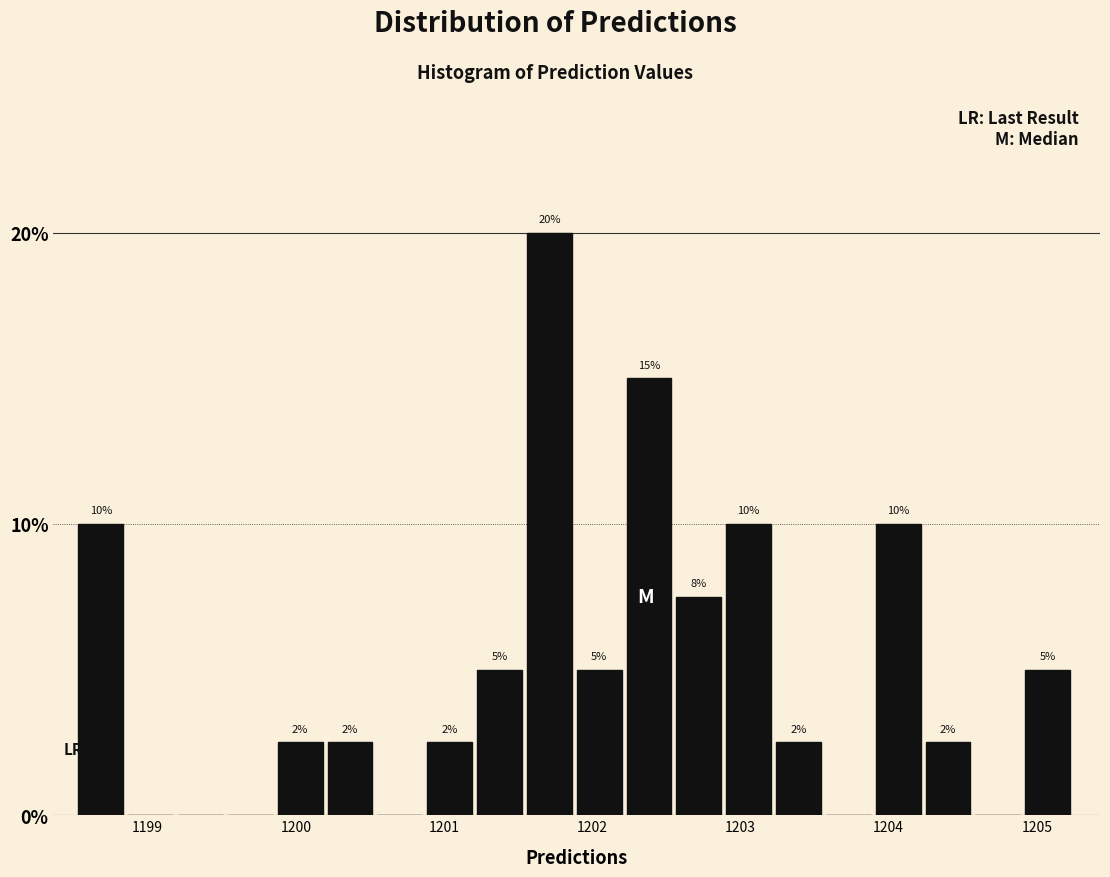

Read against the x-axis, roughly where is the centre of the tallest bar?

1201.7